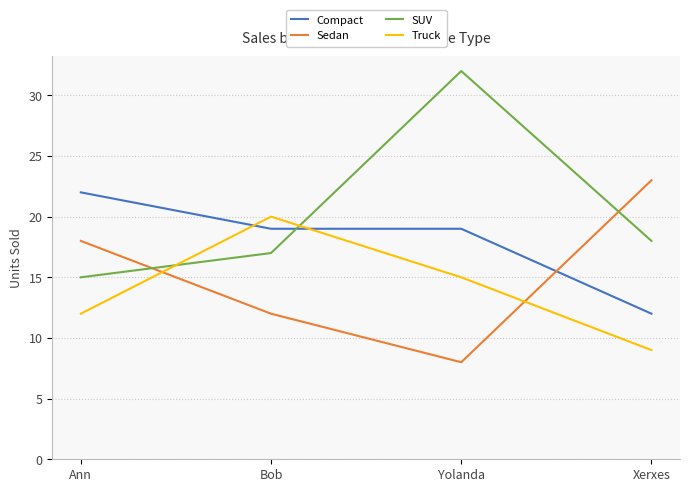

Is it true that SUV equals 55 at Yolanda?

False